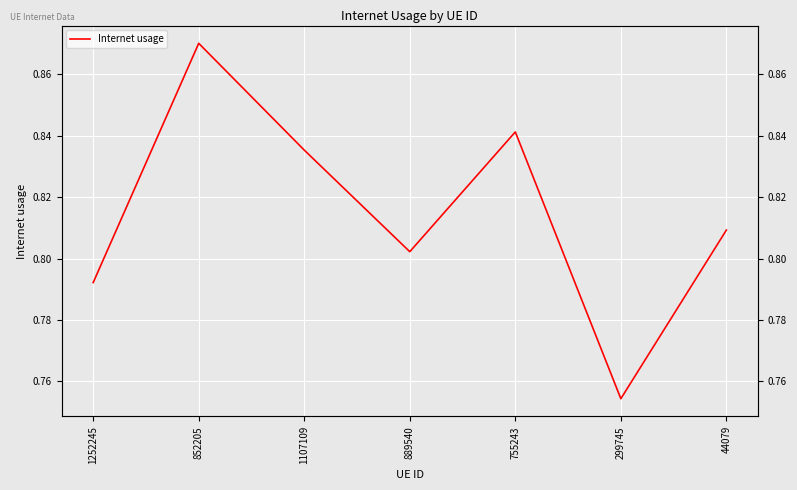

What is the label of the 5th point from the left?

755243